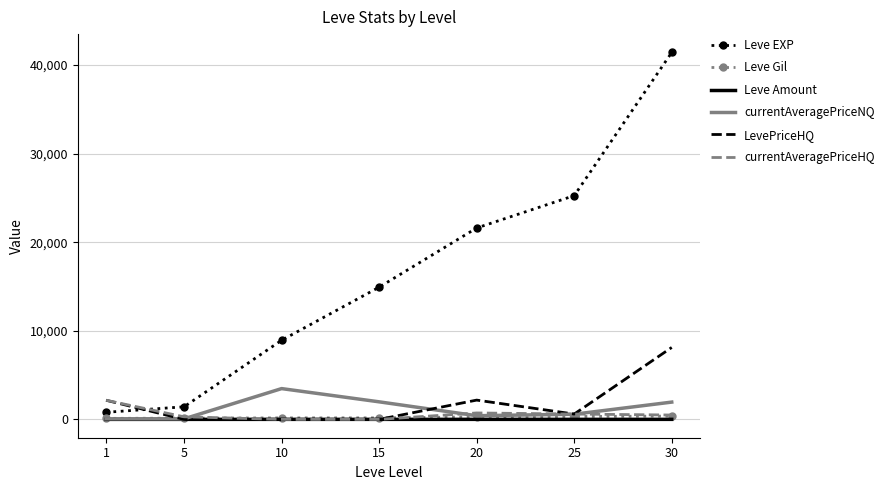

Which series changed the most between 10 and 15?

Leve EXP